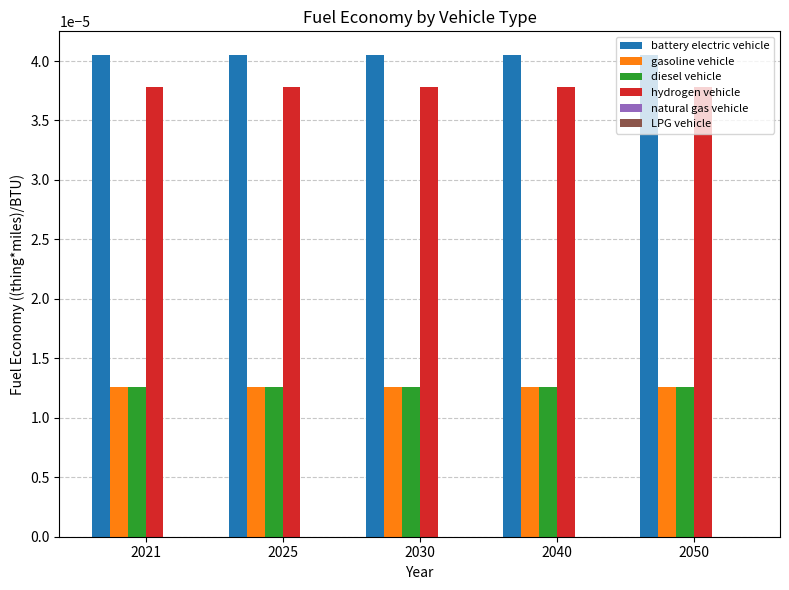

Is the value of hydrogen vehicle at 2050 greater than the value of diesel vehicle at 2025?

Yes